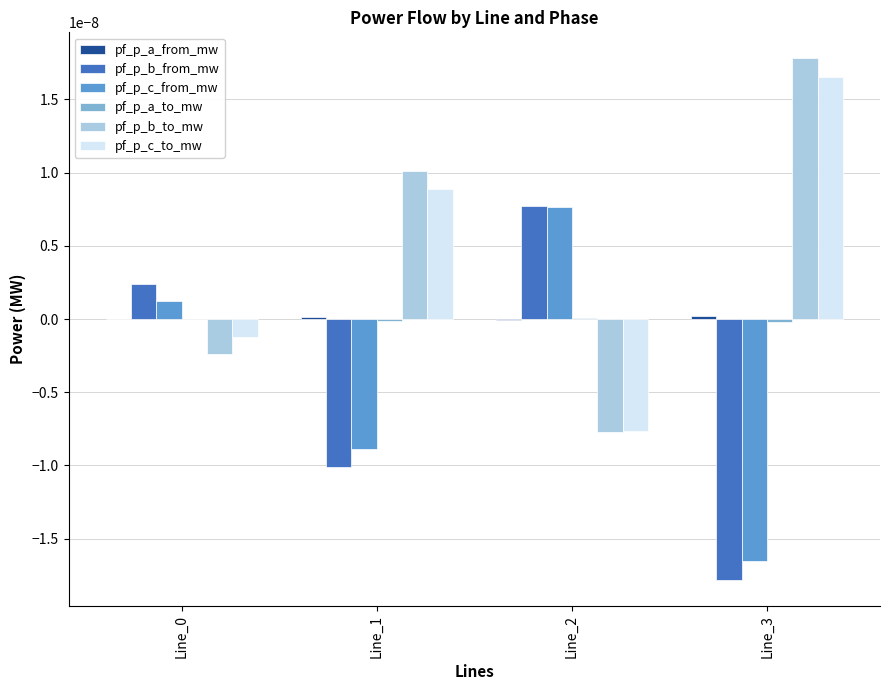

Which category has the highest value in the pf_p_b_to_mw series?

Line_3